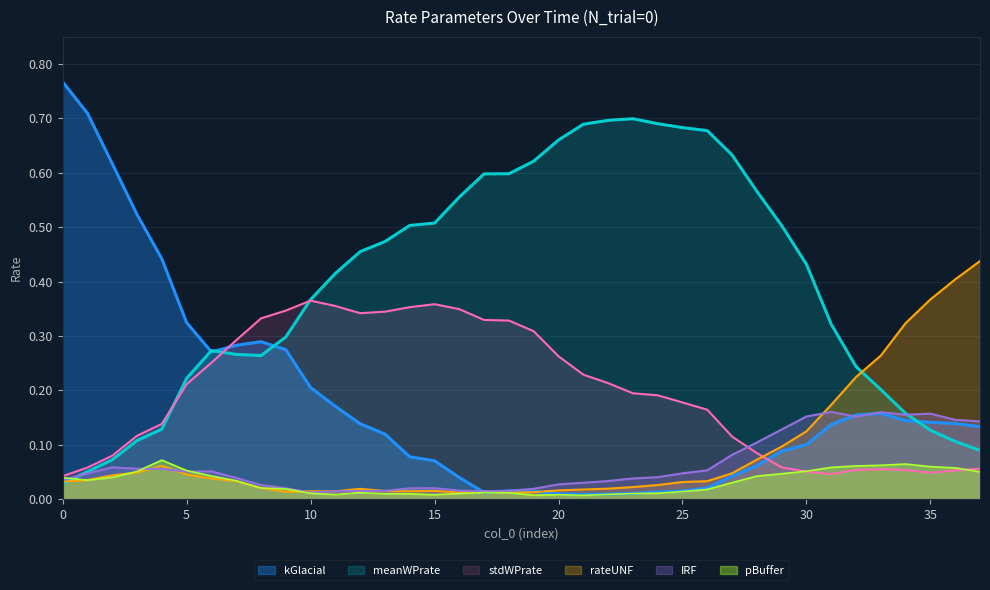

How many intersections are there between kGlacial and meanWPrate?

4